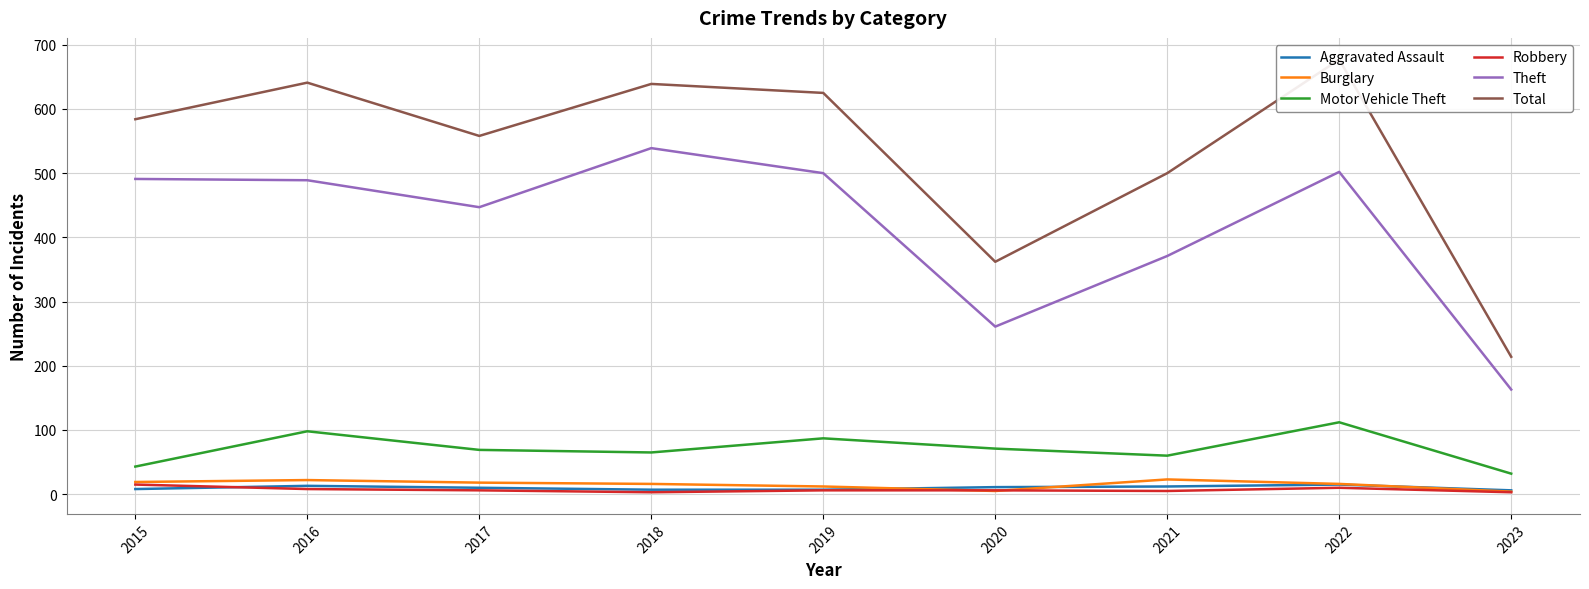

True or false: Theft and Aggravated Assault cross at least once.

False